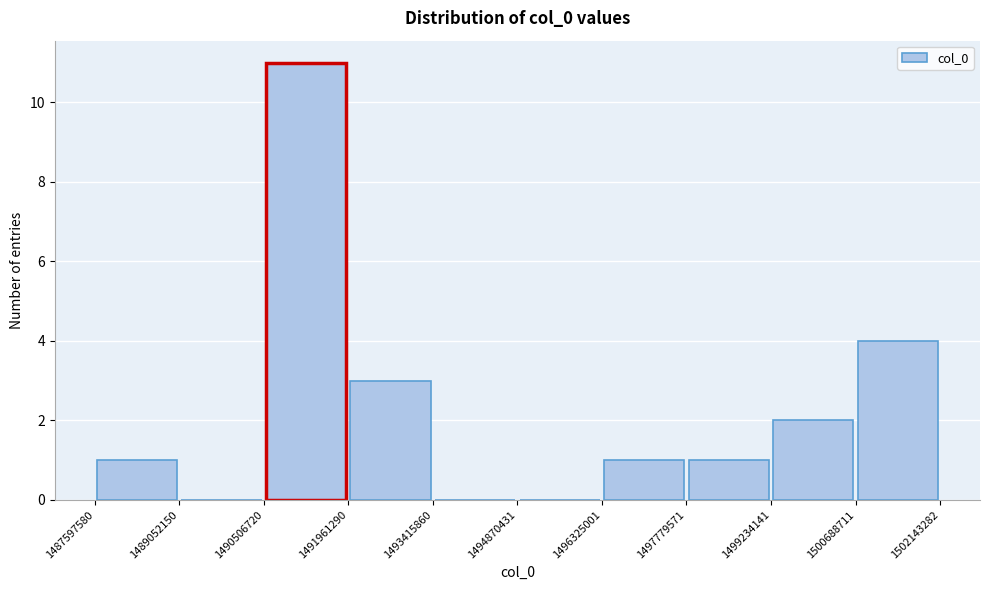

Reading left to right, transcribe this chart: for each bar, give the range it covers on the x-axis and its height. The values are not printed on the chart, so give them approximately, as read against the axis.

1487597580 to 1489052150: 1
1489052150 to 1490506720: 0
1490506720 to 1491961290: 11
1491961290 to 1493415860: 3
1493415860 to 1494870431: 0
1494870431 to 1496325001: 0
1496325001 to 1497779571: 1
1497779571 to 1499234141: 1
1499234141 to 1500688711: 2
1500688711 to 1502143282: 4